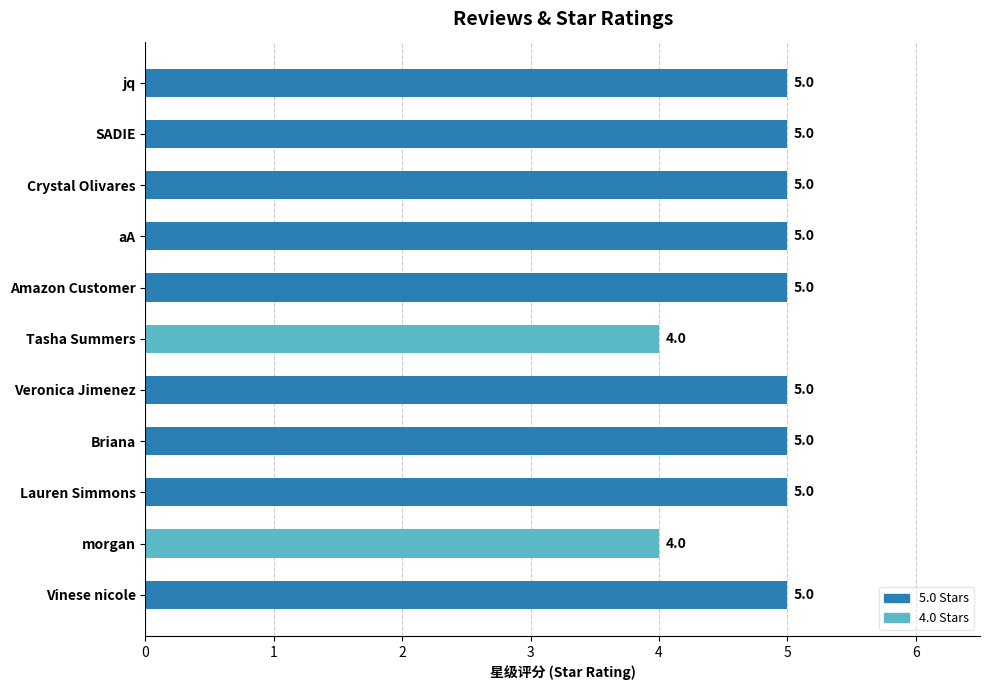

True or false: the data shows 3 at Vinese nicole.

False